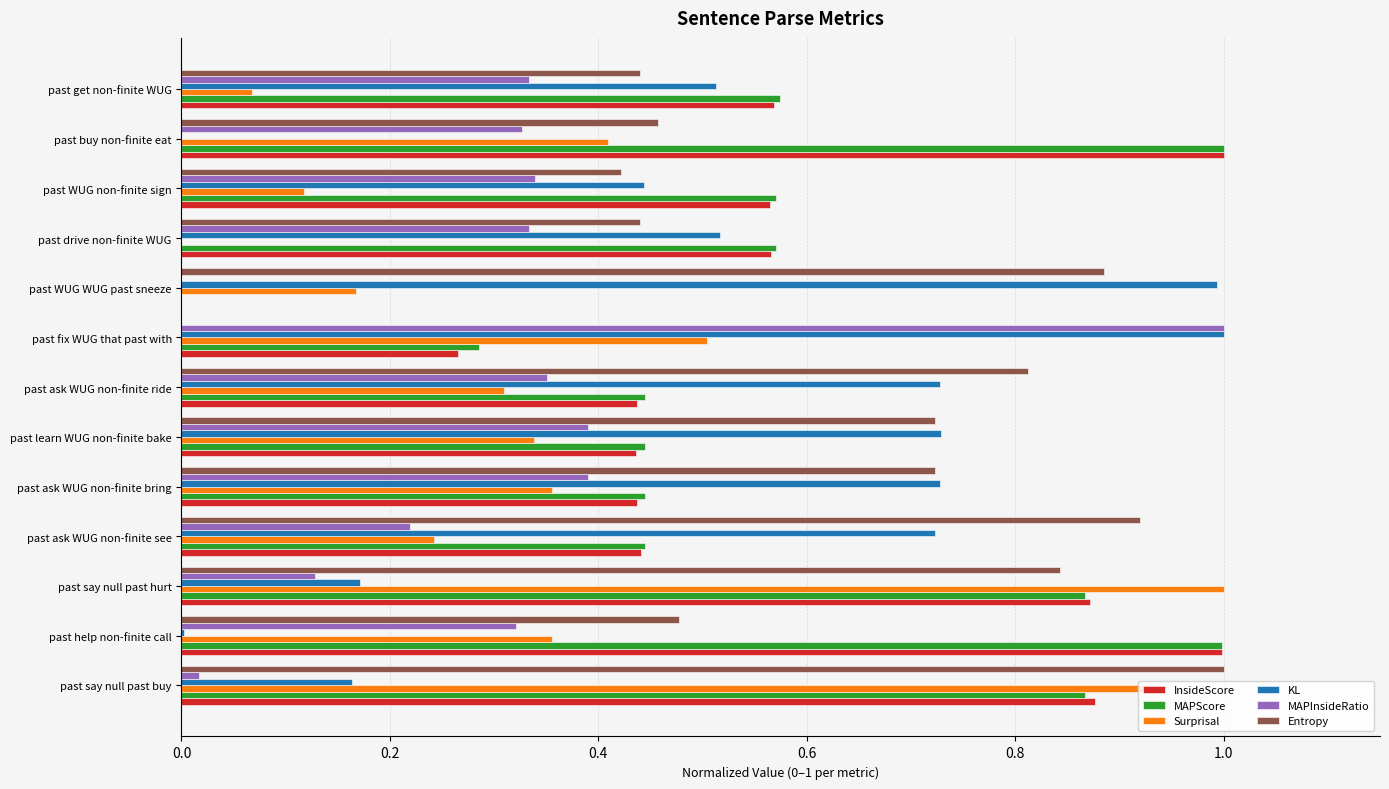

Which series has the largest total across all categories?

Entropy